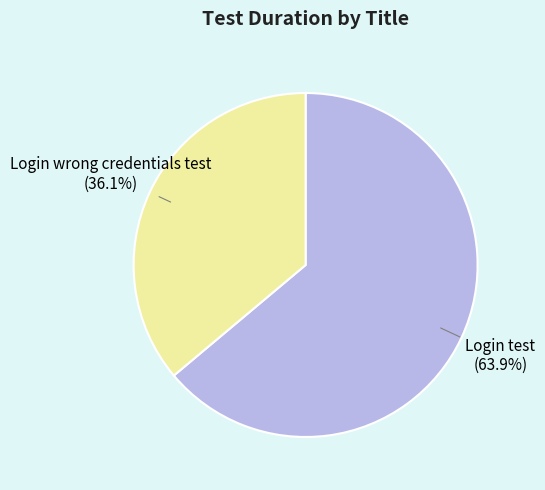

How many slices are in this pie chart?

2